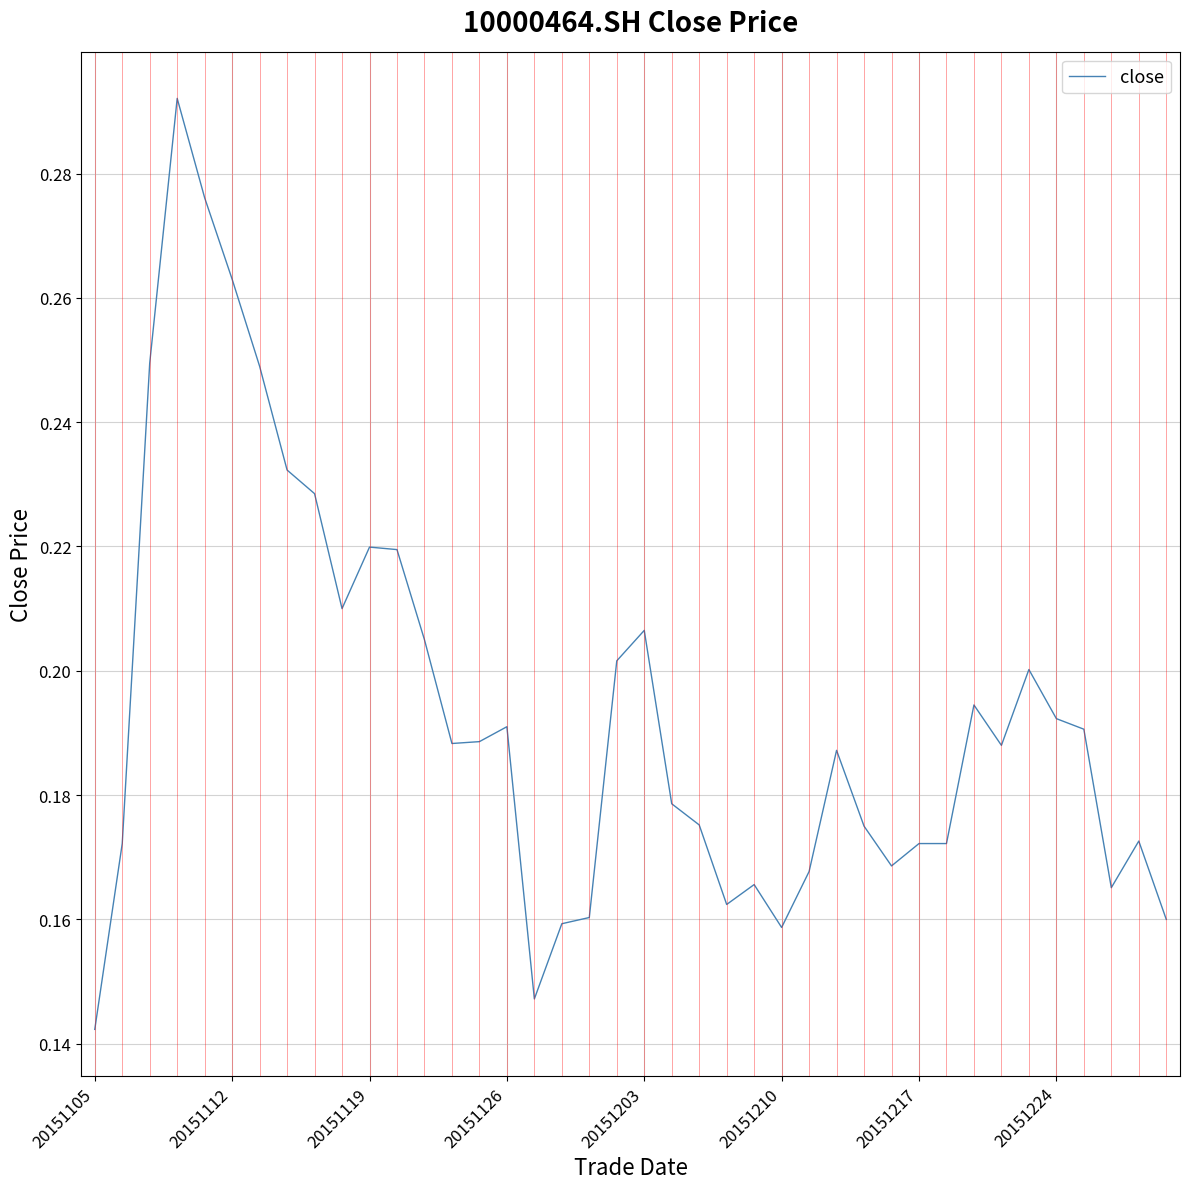

At which label is the value closest to 0?

20151105